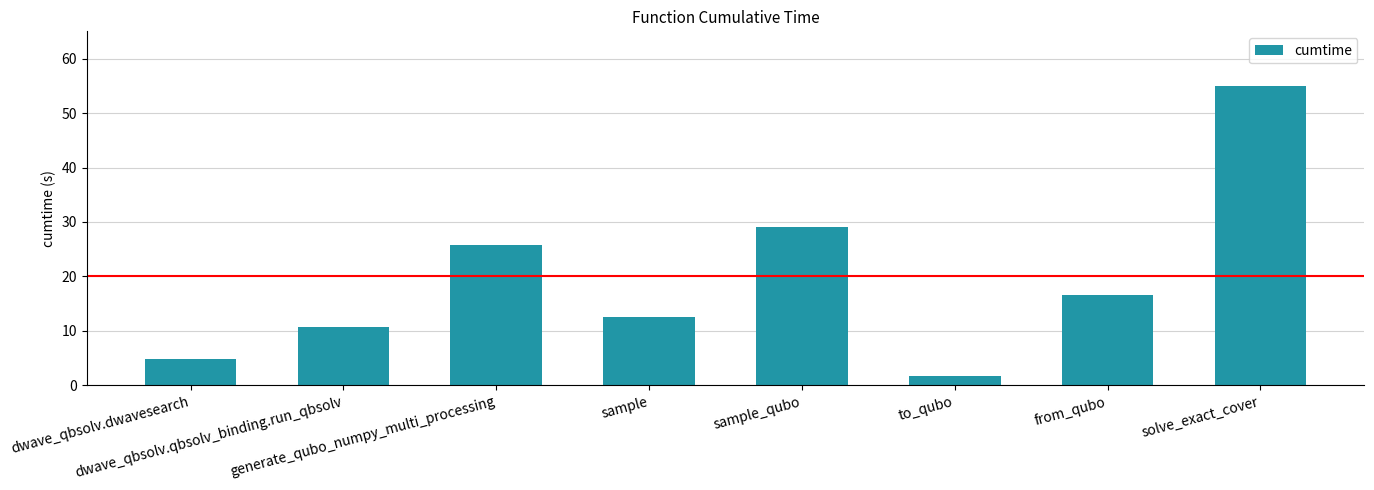

How many data points are less than 16?

4